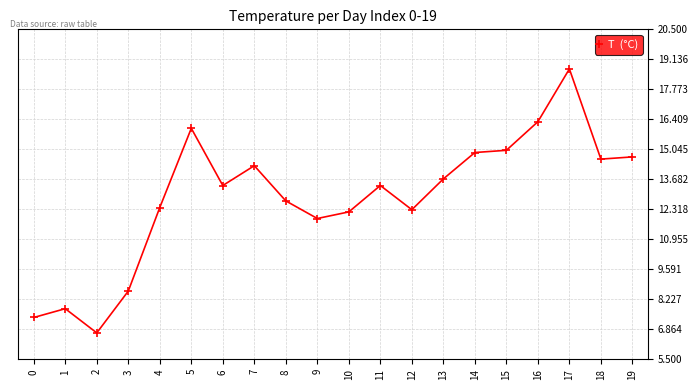

Reading right to left, extract all data points from this chart.

14.7	14.6	18.7	16.3	15.0	14.9	13.7	12.3	13.4	12.2	11.9	12.7	14.3	13.4	16.0	12.4	8.6	6.7	7.8	7.4